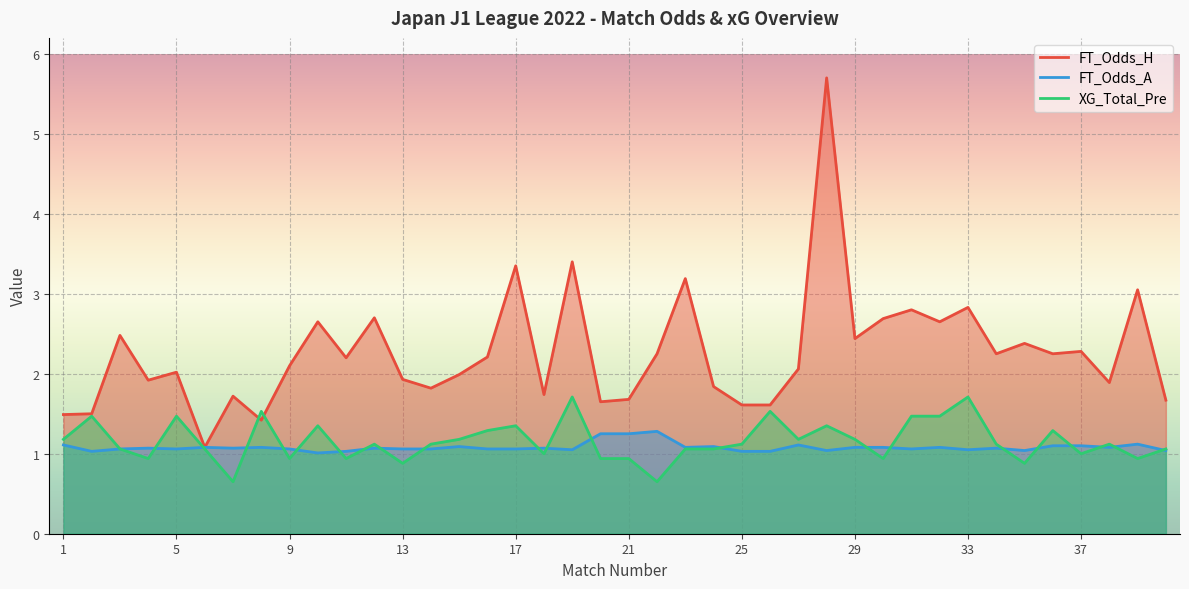

What is the maximum value shown in the chart?

5.7